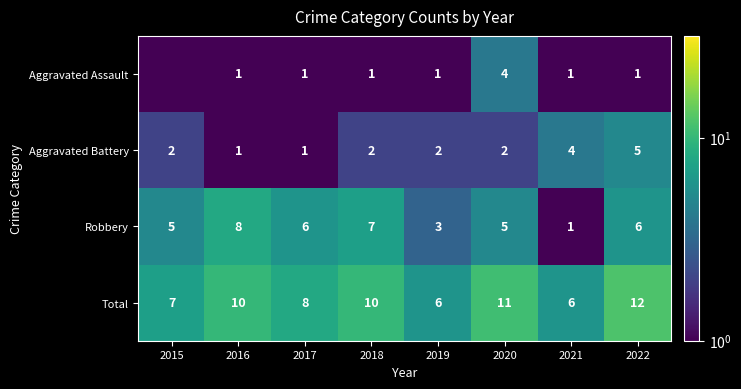

What is the sum of the Aggravated Assault values at 2022 and 2021?

2.0